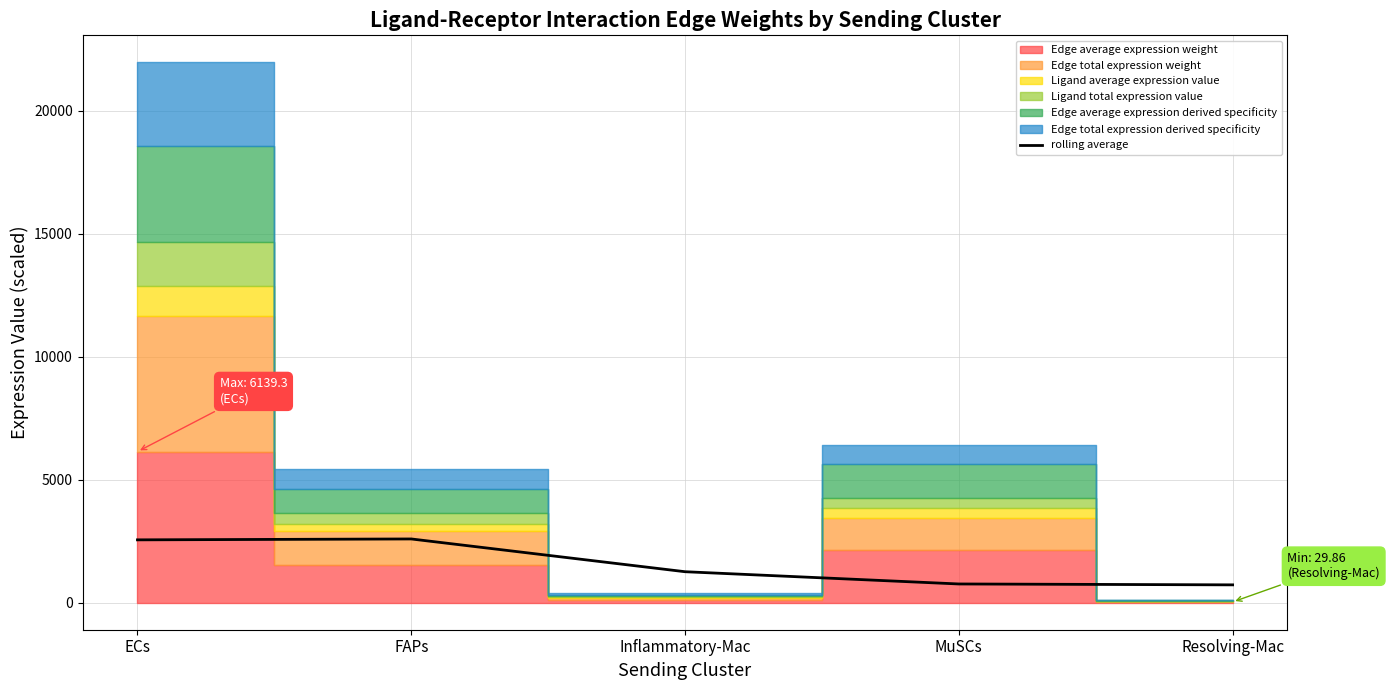

What position from the left is MuSCs?

4